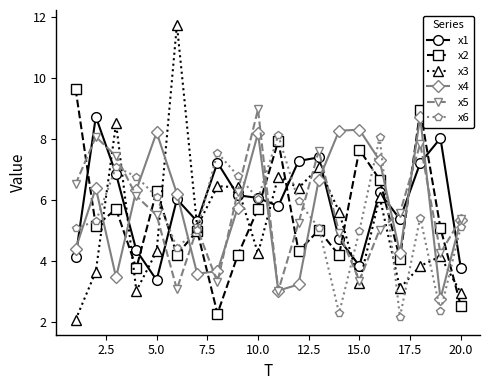

True or false: x1 and x3 intersect in this chart.

True